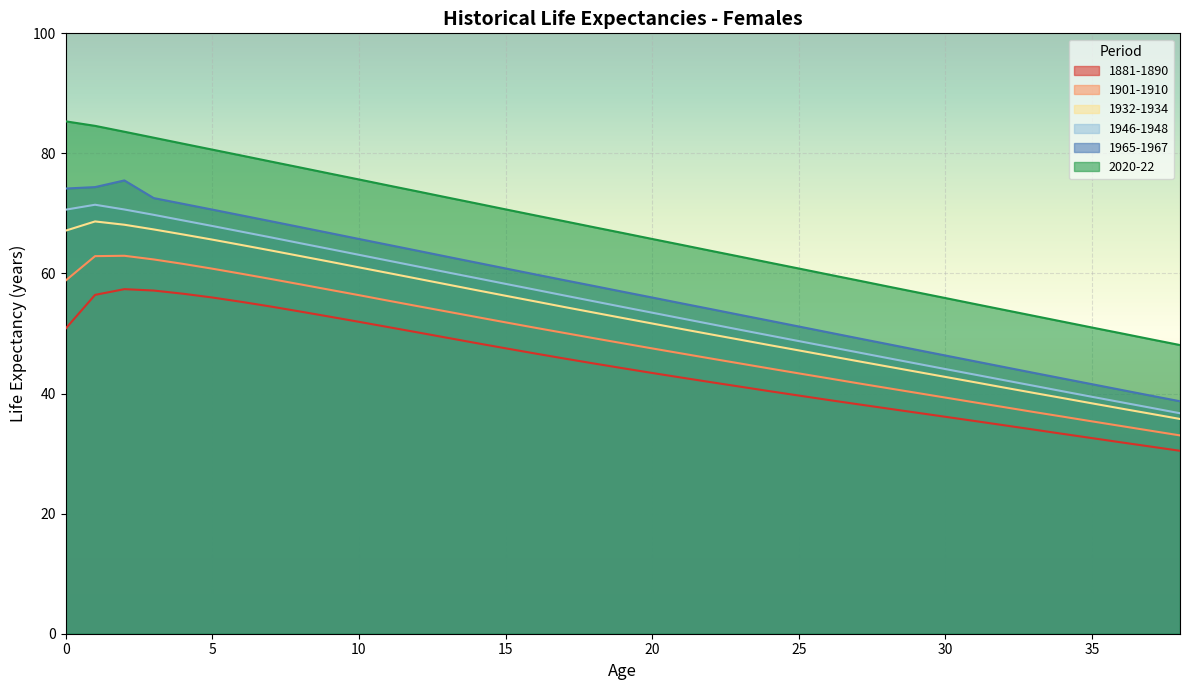

True or false: 1965-1967 and 1901-1910 intersect in this chart.

False